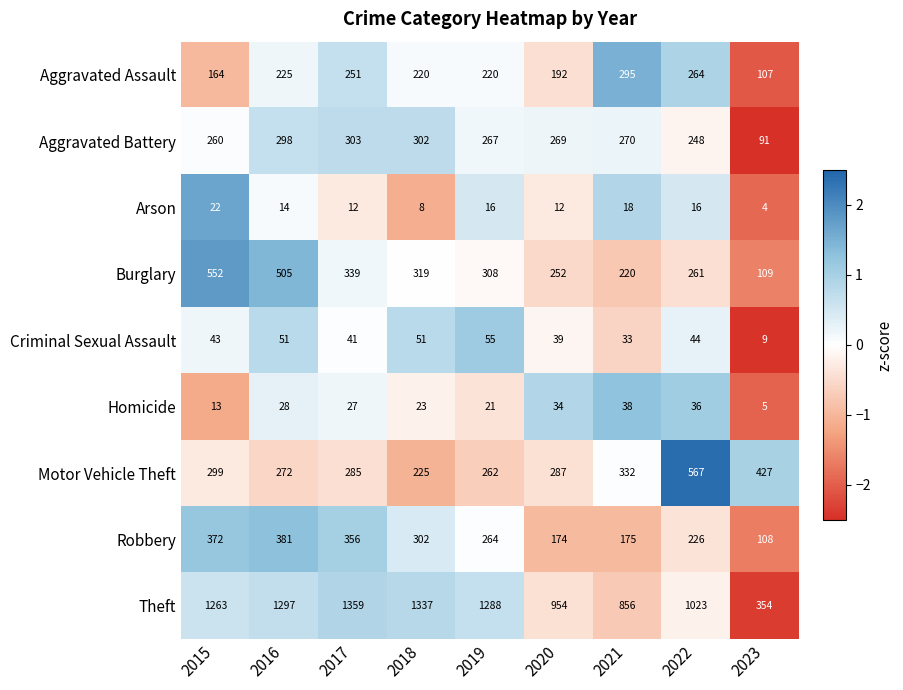

Where does the Arson series first go above 14?

2015